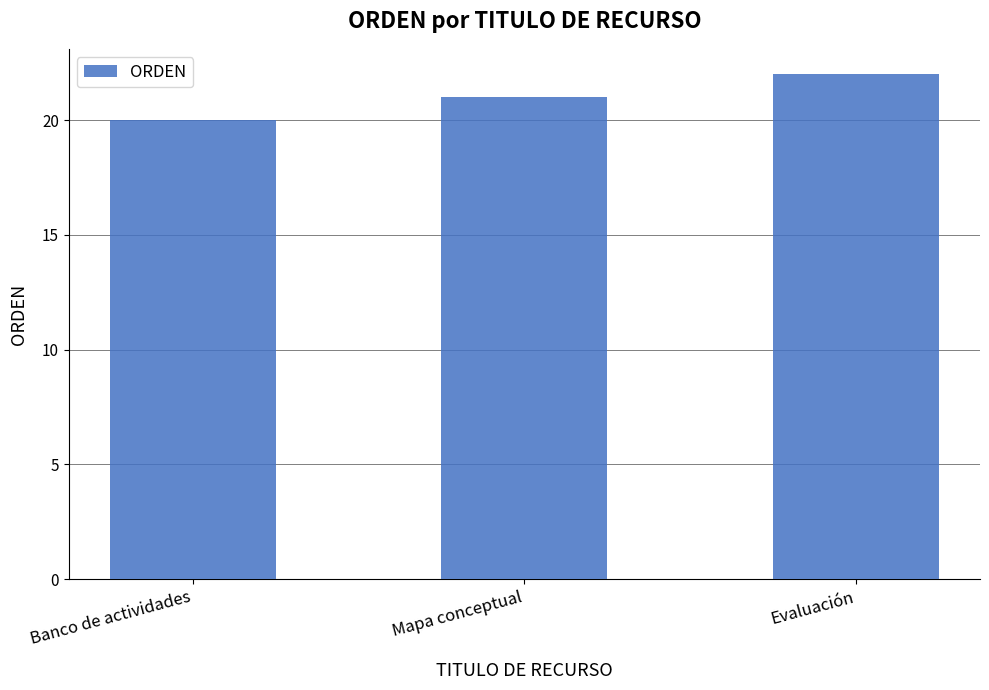

What is the difference between the second highest and minimum values?

1